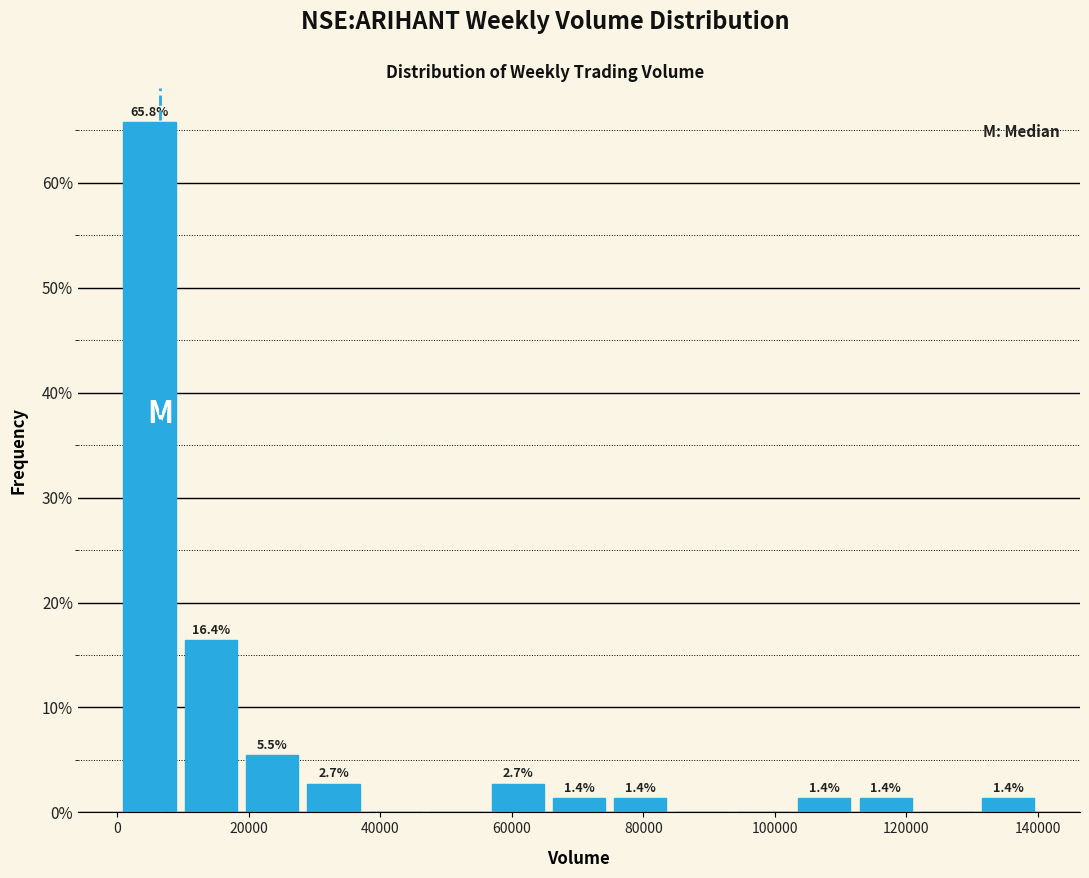

Over which range of the x-axis is the bar tallest?

0 to 10000